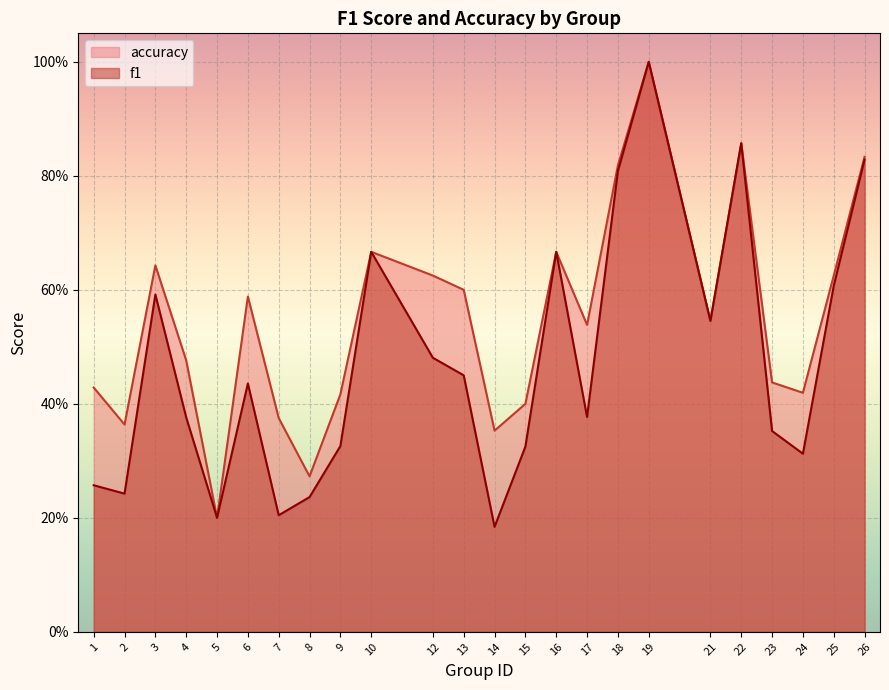

What are all the series names shown in the legend?

accuracy, f1